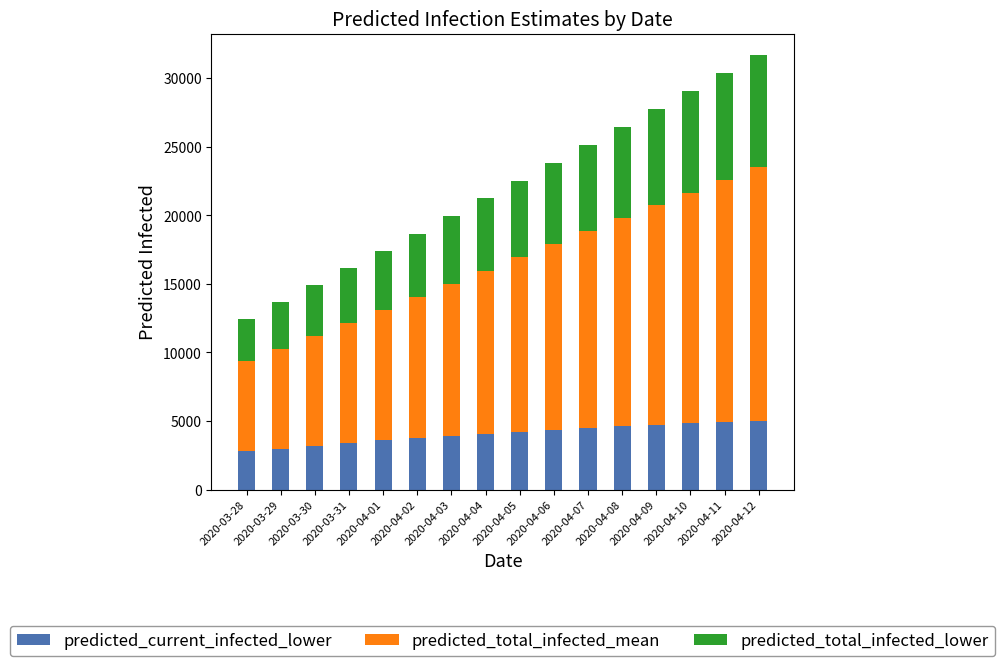

What is the total value across all series at 2020-04-01?

17407